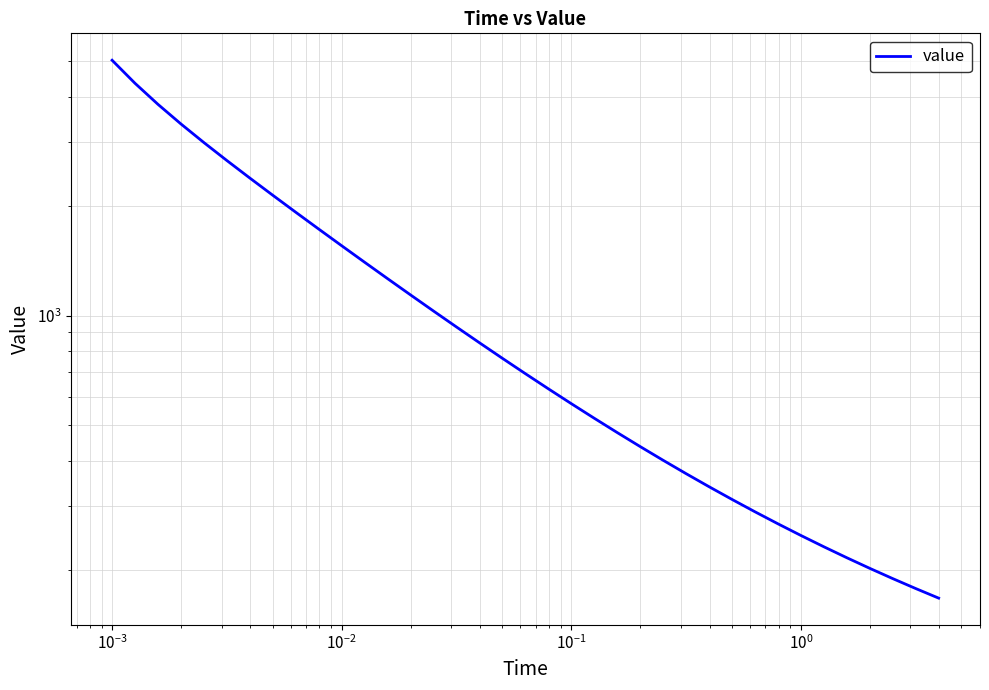

How many data points does each series have?

37